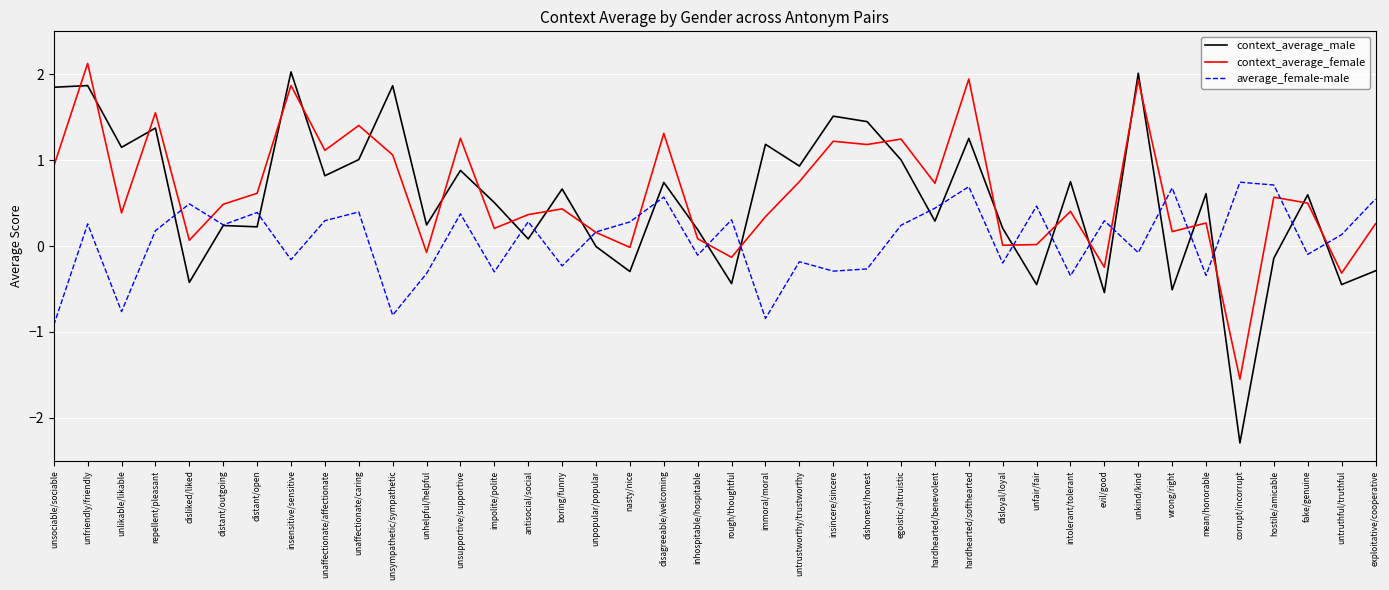

Between distant/open and impolite/polite, which series saw the biggest shift?

average_female-male